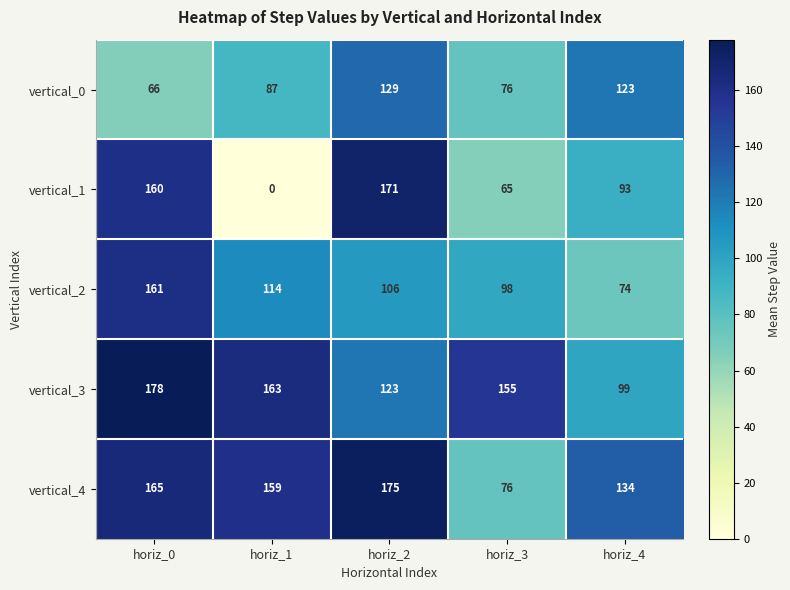

Which series has the largest total across all categories?

vertical_3